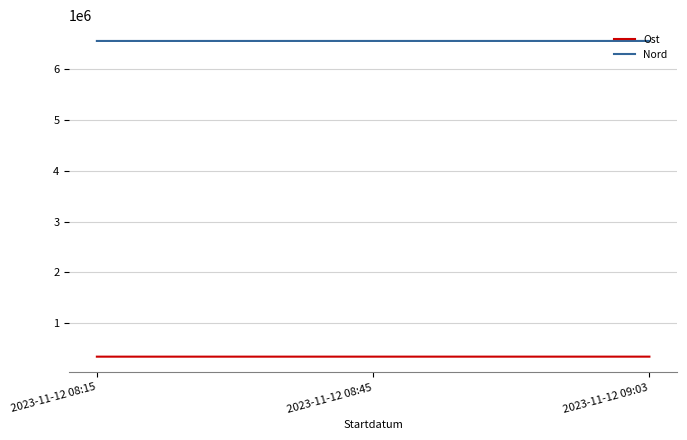

Rank the series by their average value, from lowest to highest.

Ost, Nord